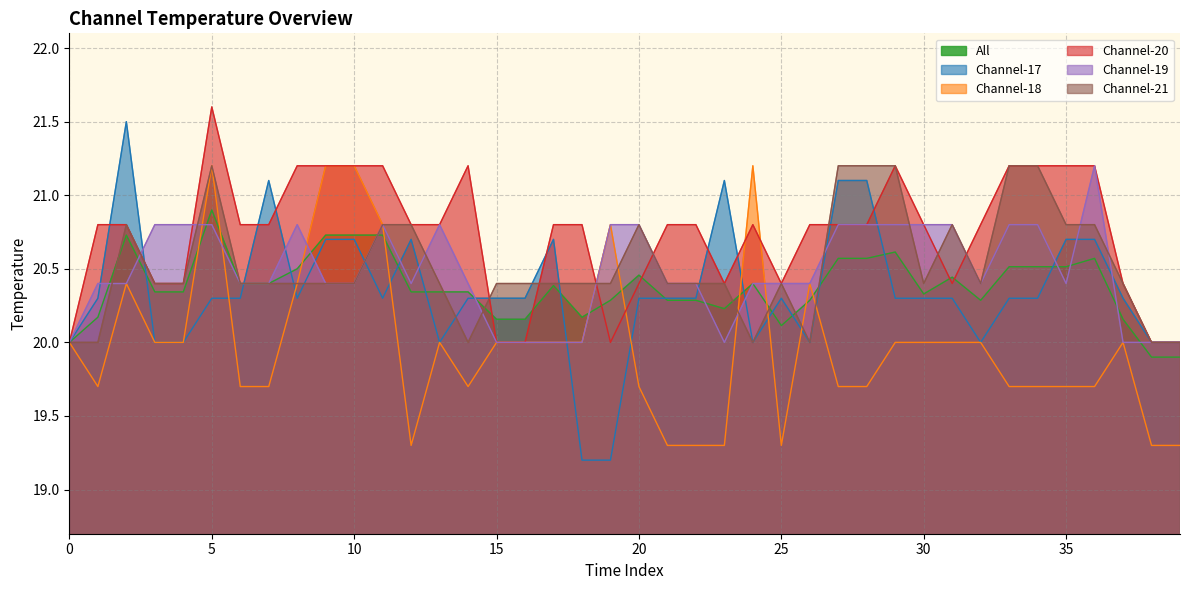

In Channel-21, how many points are lower than both neighbors (excluding endpoints)?

5